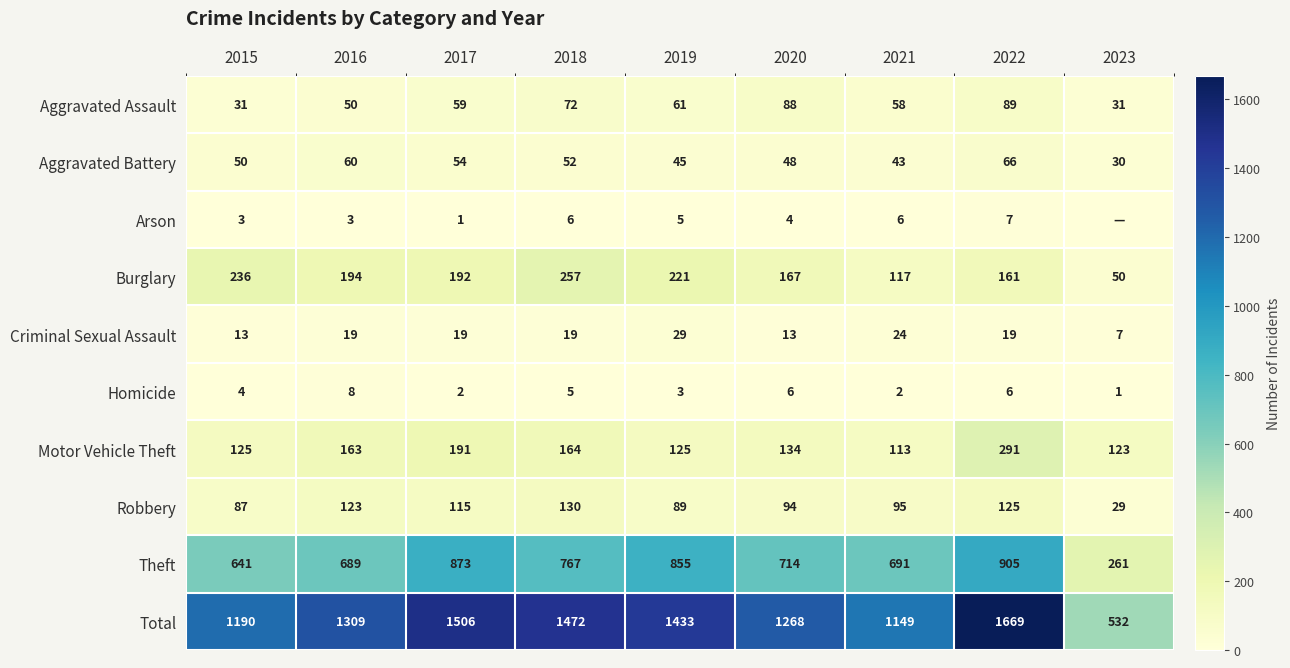

At 2016, list the series in order from smallest to largest.

Arson, Homicide, Criminal Sexual Assault, Aggravated Assault, Aggravated Battery, Robbery, Motor Vehicle Theft, Burglary, Theft, Total